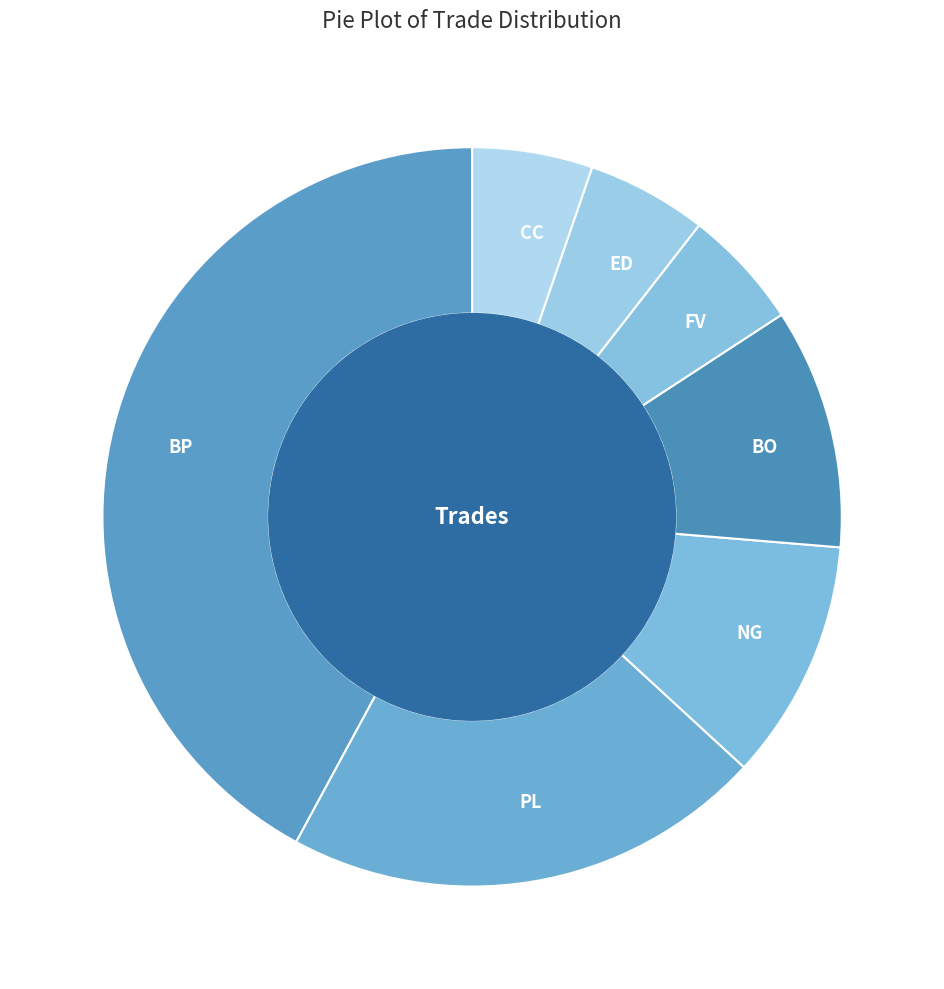

Which slice is the largest?

BP